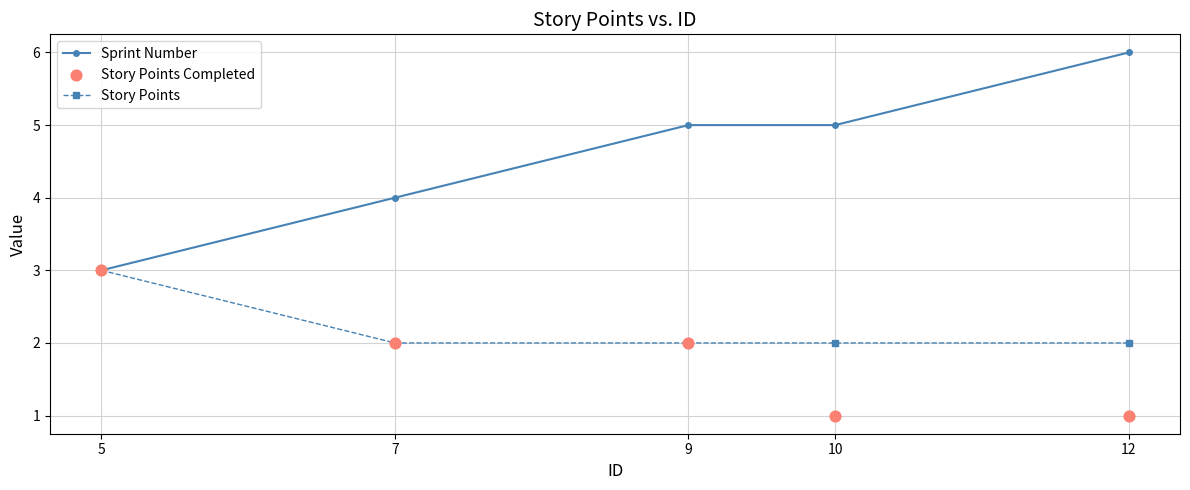

Which series has the largest Y range (max minus min)?

Sprint Number